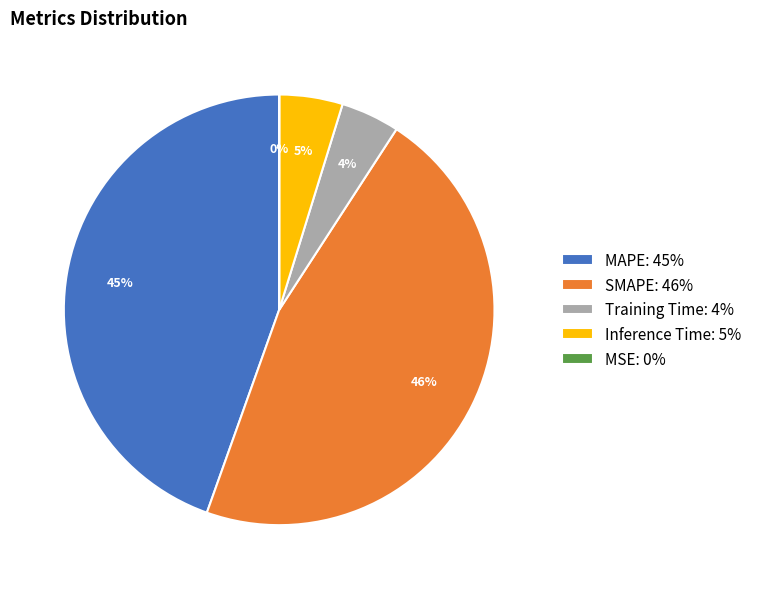

To the nearest percent, what portion does Inference Time represent?

5%